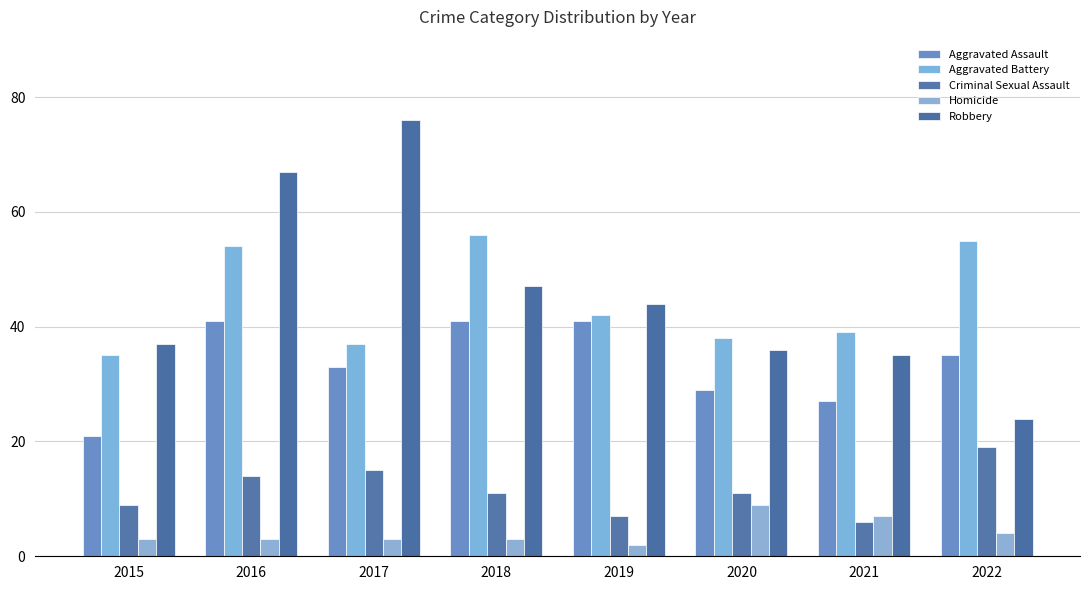

The value of Aggravated Battery at 2021 is 39. True or false?

True